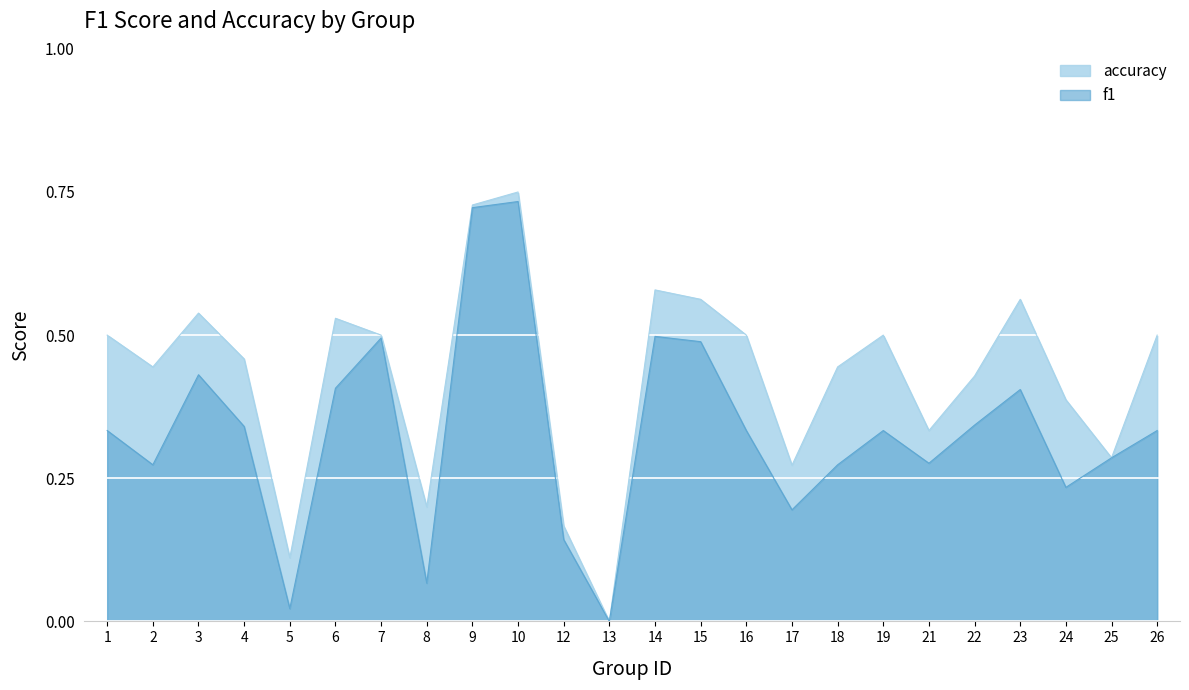

How many lines are shown in the chart?

2